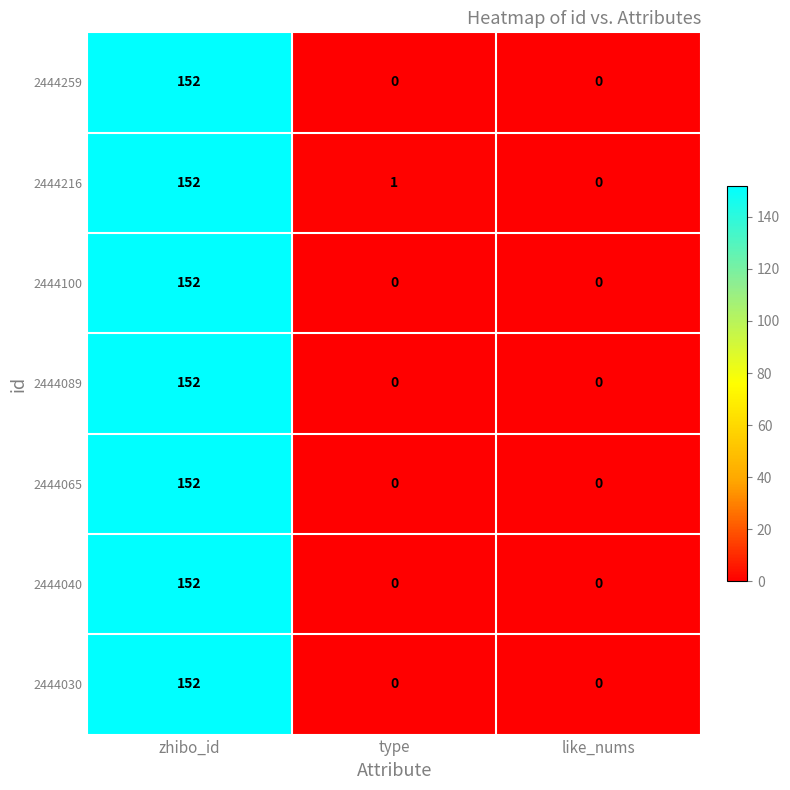

Which series has the largest total across all categories?

2444216